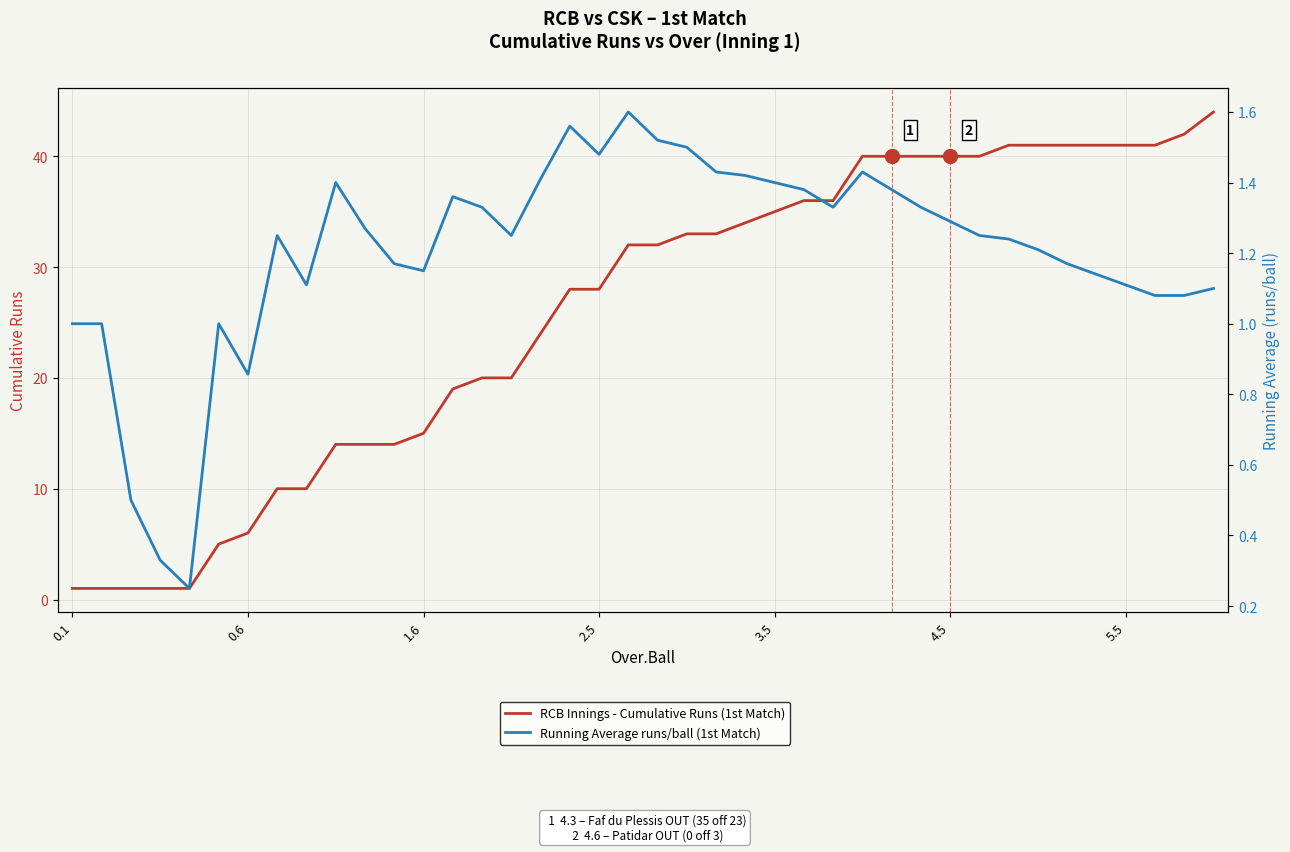

Between 34 and 21, which is larger?

34